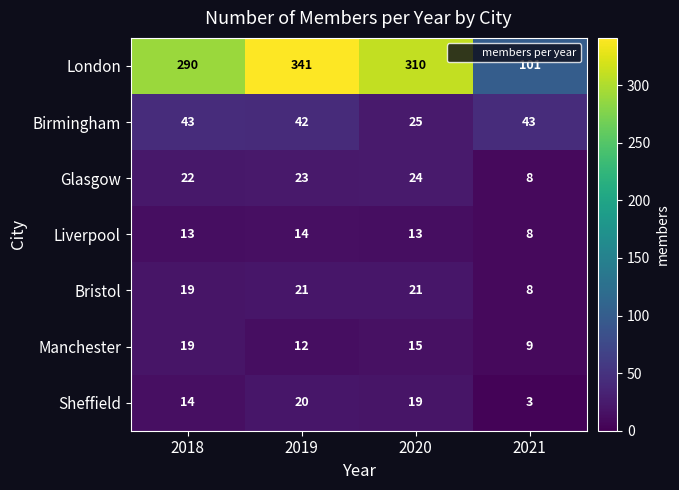

Count the Bristol values in the range 19 to 21.

3